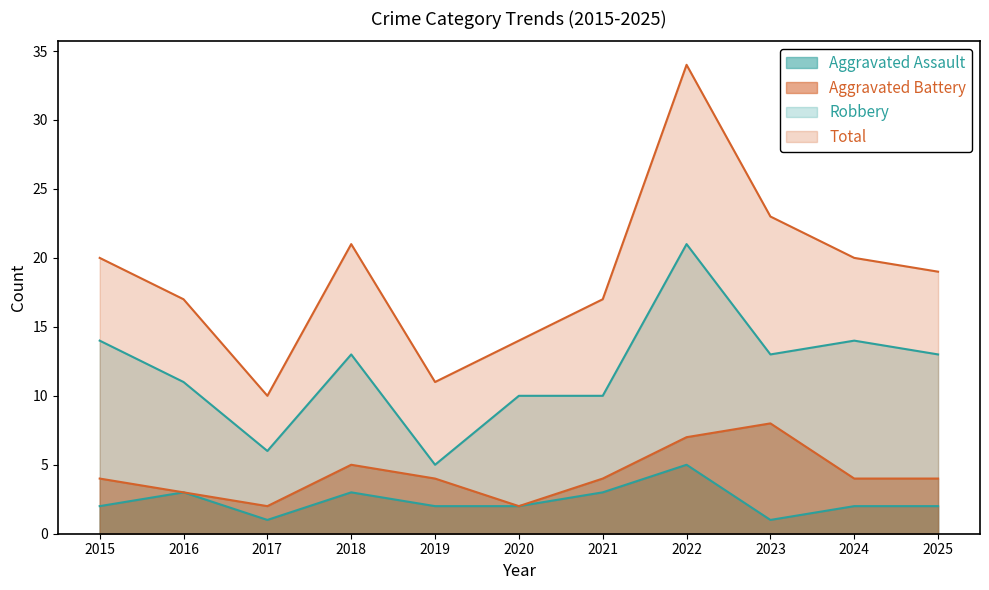

How many interior local valleys does the Aggravated Battery series have?

2